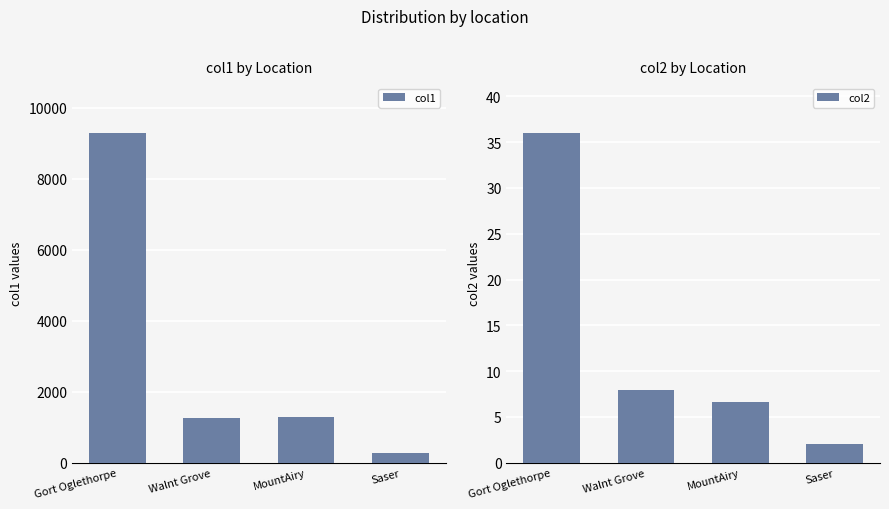

Which series has the largest total across all categories?

col1